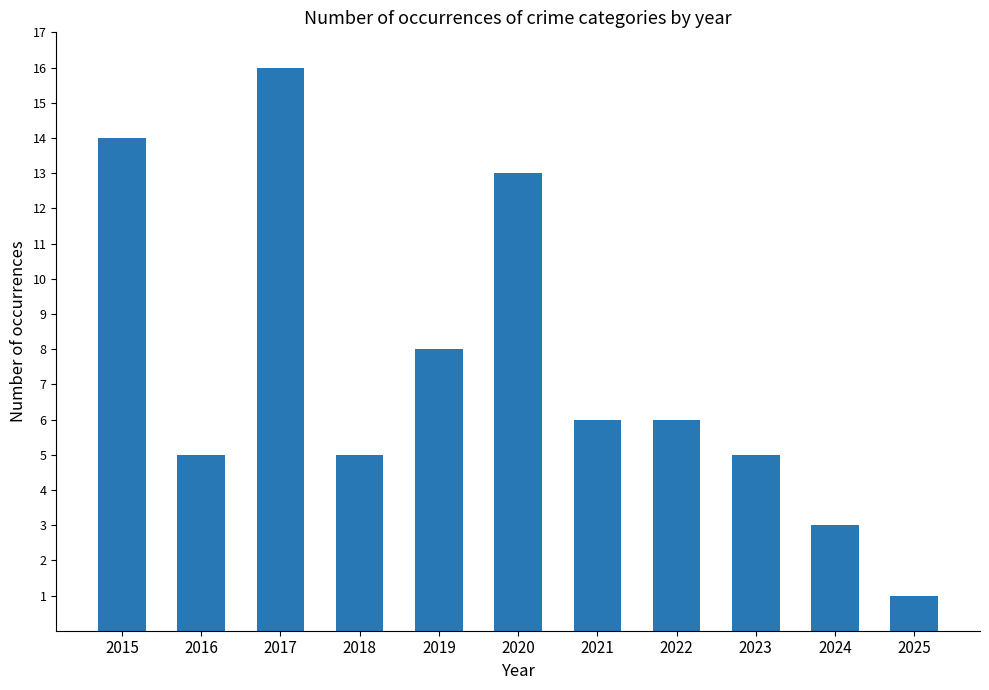

How many data points are less than 6?

5